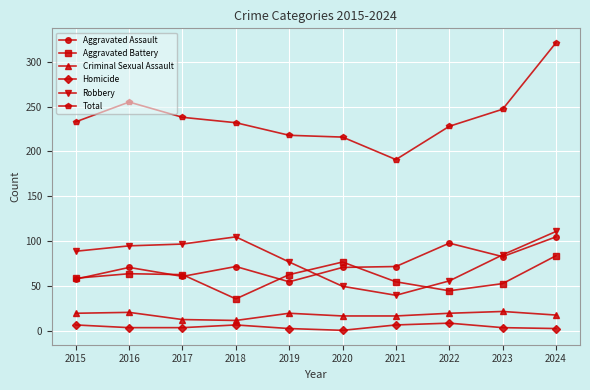

How many Criminal Sexual Assault values are between 17 and 20?

6